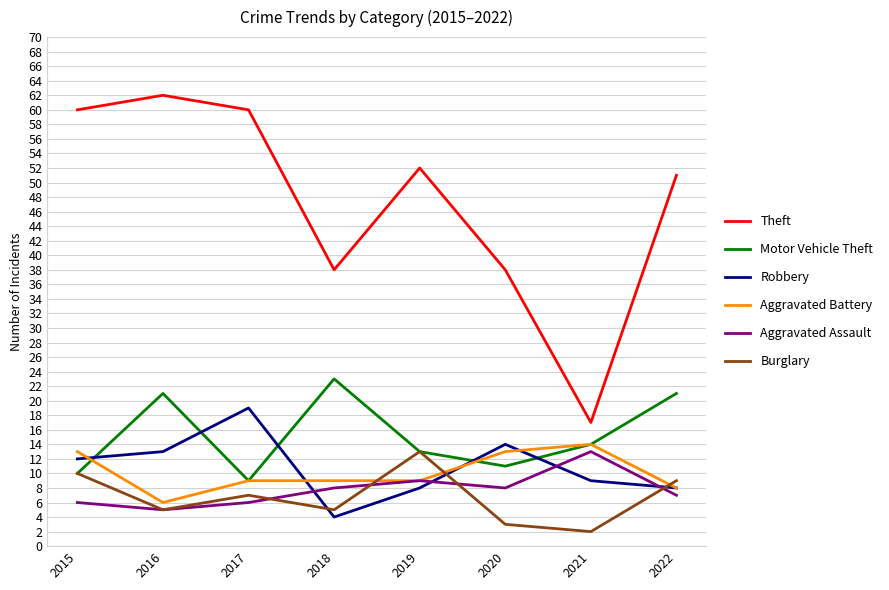

Which series has the largest total across all categories?

Theft